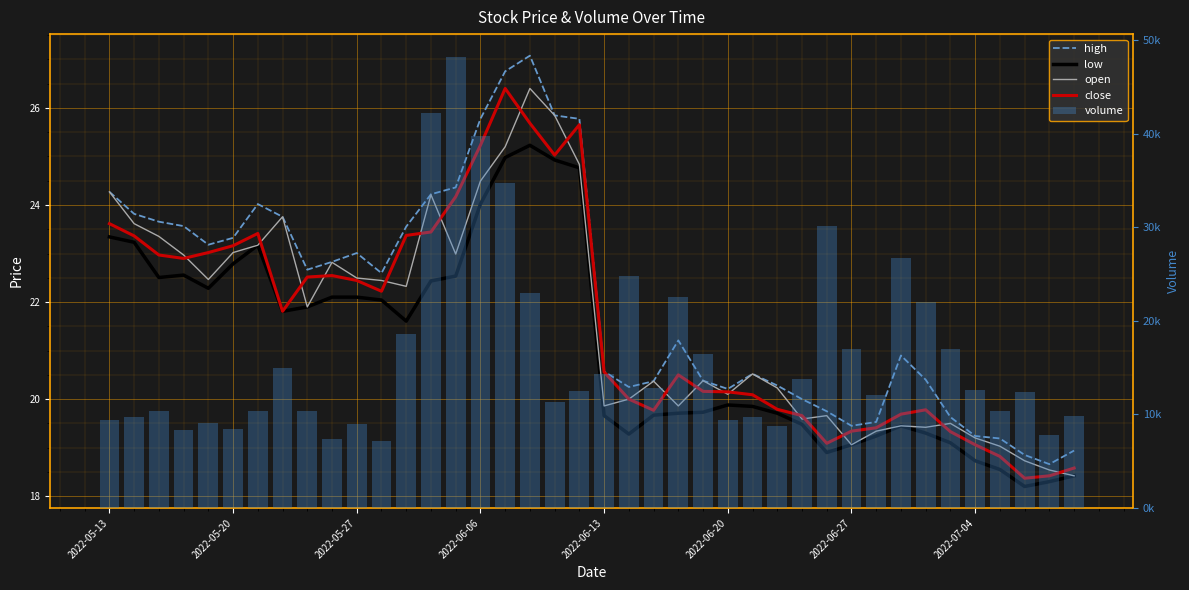

Reading left to right, what are all the values shown in this chart?

high: 24.3	23.8	23.7	23.6	23.2	23.3	24.0	23.8	22.7	22.8	23.0	22.6	23.6	24.2	24.4	25.8	26.8	27.1	25.8	25.8	20.6	20.2	20.4	21.2	20.4	20.2	20.5	20.3	20.0	19.8	19.4	19.5	20.9	20.4	19.6	19.2	19.2	18.9	18.7	18.9
low: 23.3	23.2	22.5	22.6	22.3	22.8	23.2	21.8	21.9	22.1	22.1	22.0	21.6	22.4	22.5	24.0	25.0	25.2	24.9	24.8	19.7	19.3	19.7	19.7	19.7	19.9	19.9	19.7	19.5	18.9	19.1	19.2	19.4	19.3	19.1	18.7	18.6	18.2	18.3	18.4
open: 24.3	23.6	23.4	23.0	22.5	23.0	23.2	23.8	21.9	22.8	22.5	22.4	22.3	24.2	23.0	24.5	25.2	26.4	25.8	24.8	19.9	20.0	20.4	19.9	20.4	20.1	20.5	20.2	19.6	19.7	19.1	19.3	19.4	19.4	19.5	19.2	19.0	18.7	18.5	18.4
close: 23.6	23.4	23.0	22.9	23.0	23.2	23.4	21.8	22.5	22.5	22.4	22.2	23.4	23.4	24.2	25.2	26.4	25.7	25.0	25.7	20.6	20.0	19.8	20.5	20.2	20.1	20.1	19.8	19.7	19.1	19.3	19.4	19.7	19.8	19.3	19.1	18.8	18.4	18.4	18.6
volume: 9405.0	9768.0	10369.0	8320.0	9125.0	8467.0	10337.0	14962.0	10319.0	7371.0	8940.0	7149.0	18588.0	42225.0	48234.0	39765.0	34753.0	22962.0	11376.0	12559.0	14311.0	24768.0	12859.0	22590.0	16429.0	9369.0	9765.0	8759.0	13760.0	30179.0	17027.0	12056.0	26769.0	22042.0	16994.0	12572.0	10318.0	12416.0	7802.0	9801.0